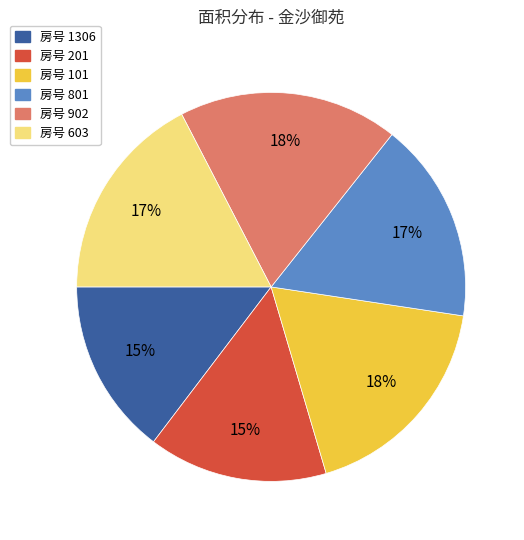

Does any single category account for the majority?

No